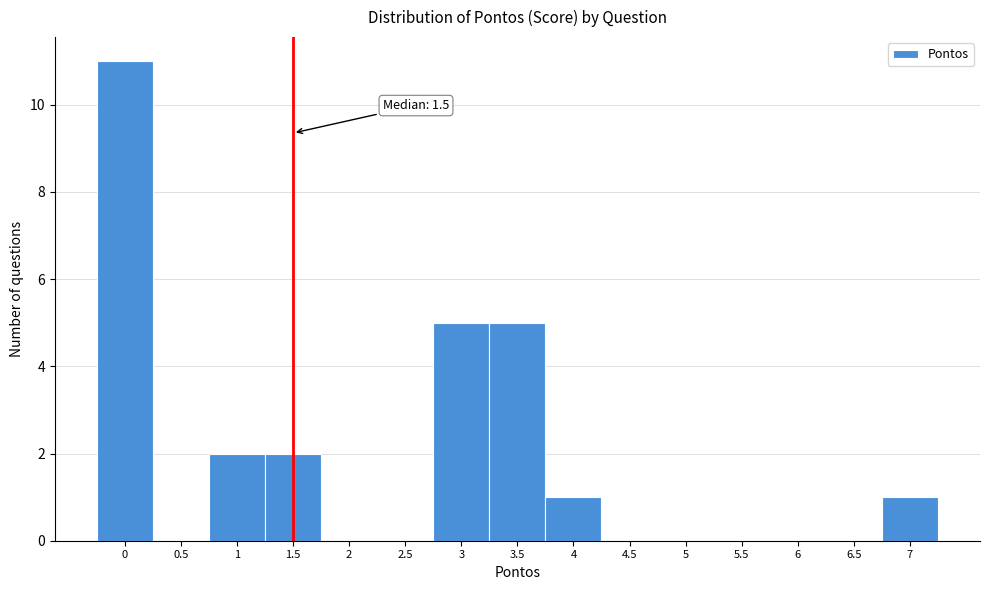

Over which range of the x-axis is the bar tallest?

-0.25 to 0.25